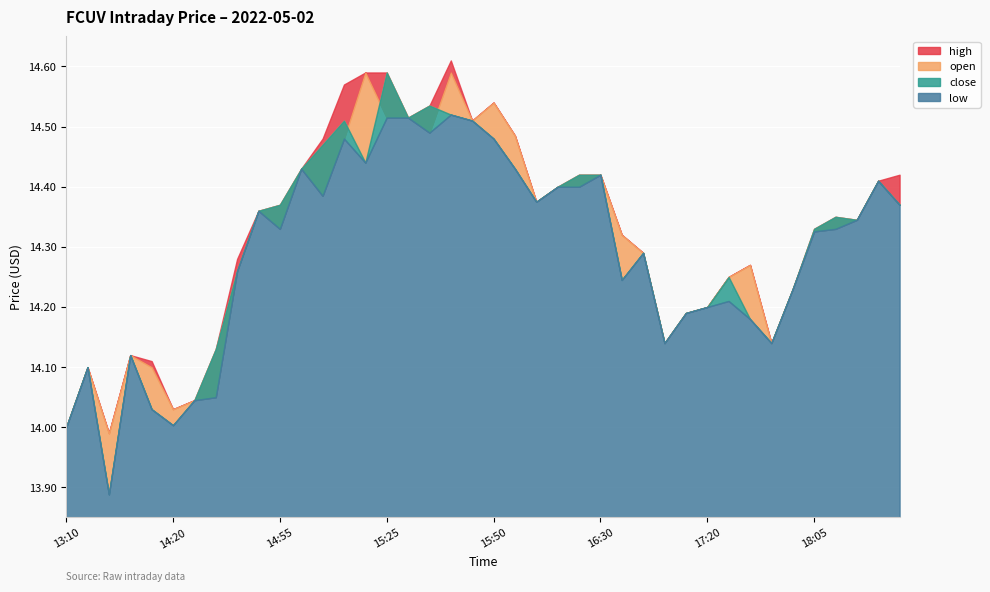

Rank the categories by low value from lowest to highest.

2022-05-02 13:50, 2022-05-02 13:10, 2022-05-02 14:20, 2022-05-02 14:10, 2022-05-02 14:25, 2022-05-02 14:30, 2022-05-02 13:30, 2022-05-02 14:05, 2022-05-02 17:05, 2022-05-02 17:50, 2022-05-02 17:35, 2022-05-02 17:10, 2022-05-02 17:20, 2022-05-02 17:30, 2022-05-02 18:00, 2022-05-02 16:35, 2022-05-02 14:35, 2022-05-02 16:55, 2022-05-02 18:05, 2022-05-02 14:55, 2022-05-02 18:10, 2022-05-02 18:15, 2022-05-02 14:40, 2022-05-02 18:35, 2022-05-02 16:15, 2022-05-02 15:05, 2022-05-02 16:20, 2022-05-02 16:25, 2022-05-02 18:25, 2022-05-02 16:30, 2022-05-02 15:00, 2022-05-02 16:00, 2022-05-02 15:15, 2022-05-02 15:10, 2022-05-02 15:50, 2022-05-02 15:35, 2022-05-02 15:45, 2022-05-02 15:25, 2022-05-02 15:30, 2022-05-02 15:40